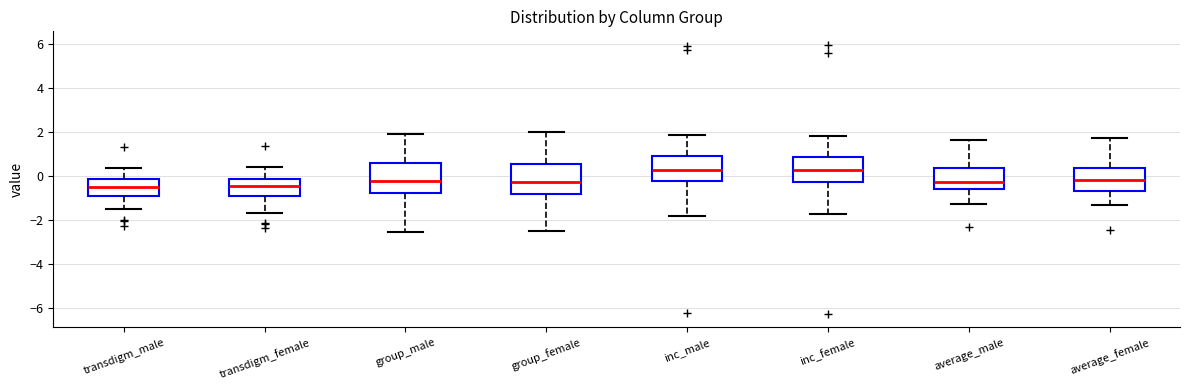

Reading left to right, transcribe this box plot: for each box, give where its median line is, the range the box spans, and where its two whiskers end, as read against the y-axis. The values are not printed on the chart, so give them approximately, as read against the axis.

transdigm_male: median -0.4, box -0.8 to -0.2, whiskers -1.4 to 0.4
transdigm_female: median -0.4, box -0.8 to -0.2, whiskers -1.6 to 0.4
group_male: median -0.2, box -0.8 to 0.6, whiskers -2.6 to 2.0
group_female: median -0.2, box -0.8 to 0.6, whiskers -2.6 to 2.0
inc_male: median 0.2, box -0.2 to 1.0, whiskers -1.8 to 1.8
inc_female: median 0.2, box -0.2 to 0.8, whiskers -1.8 to 1.8
average_male: median -0.2, box -0.6 to 0.4, whiskers -1.2 to 1.6
average_female: median -0.2, box -0.6 to 0.4, whiskers -1.4 to 1.8